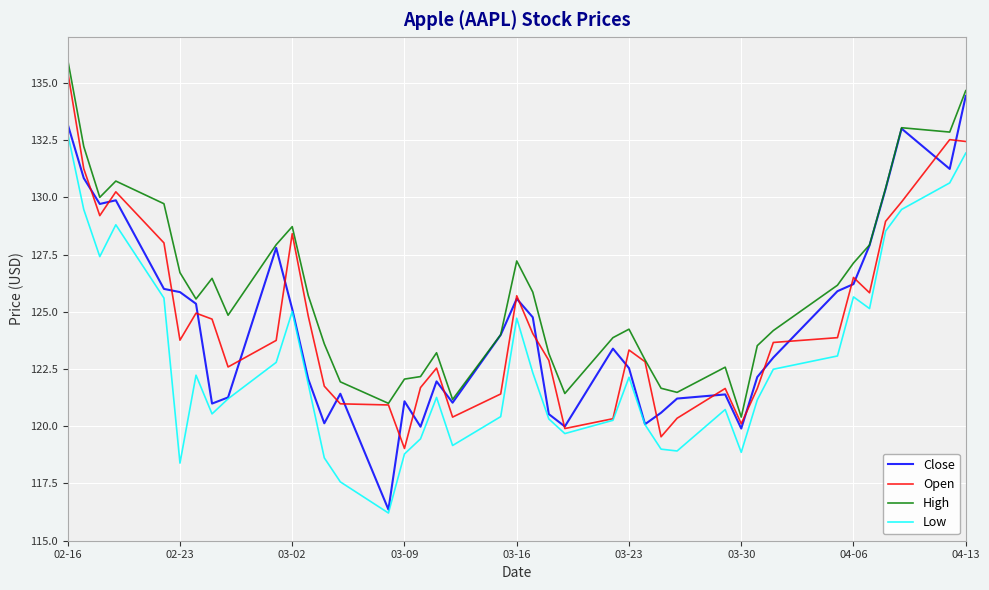

What is the highest value of the Close series?

134.4